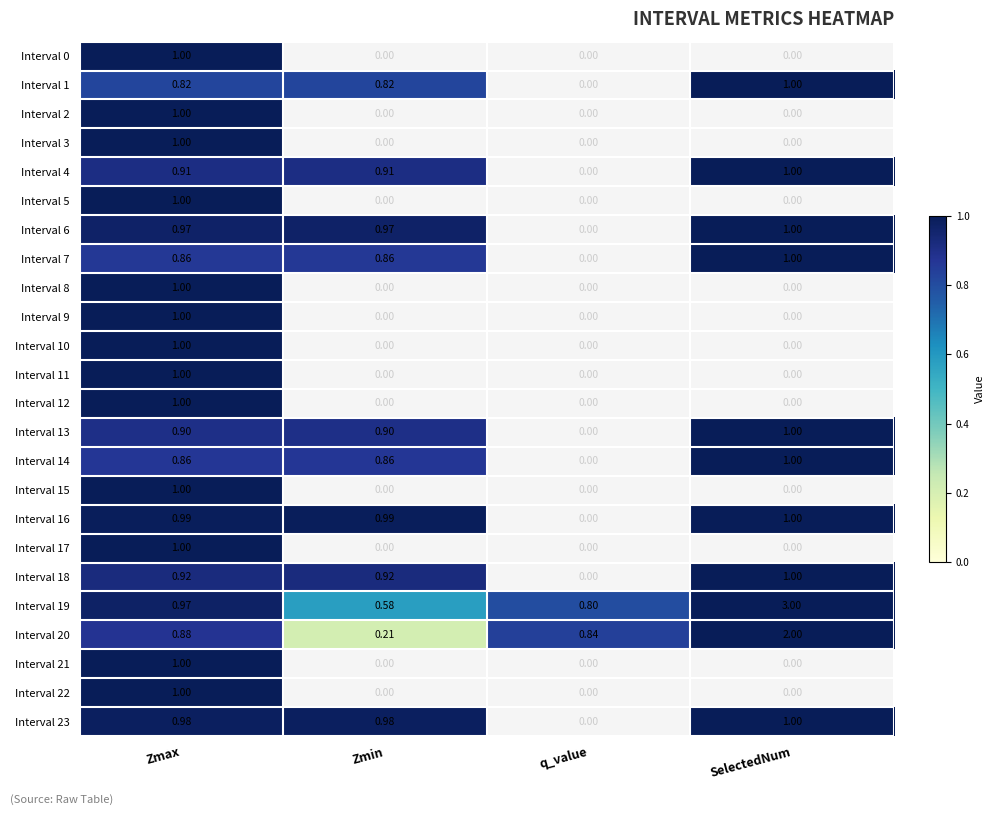

At which category does the chart reach its peak across all series?

SelectedNum